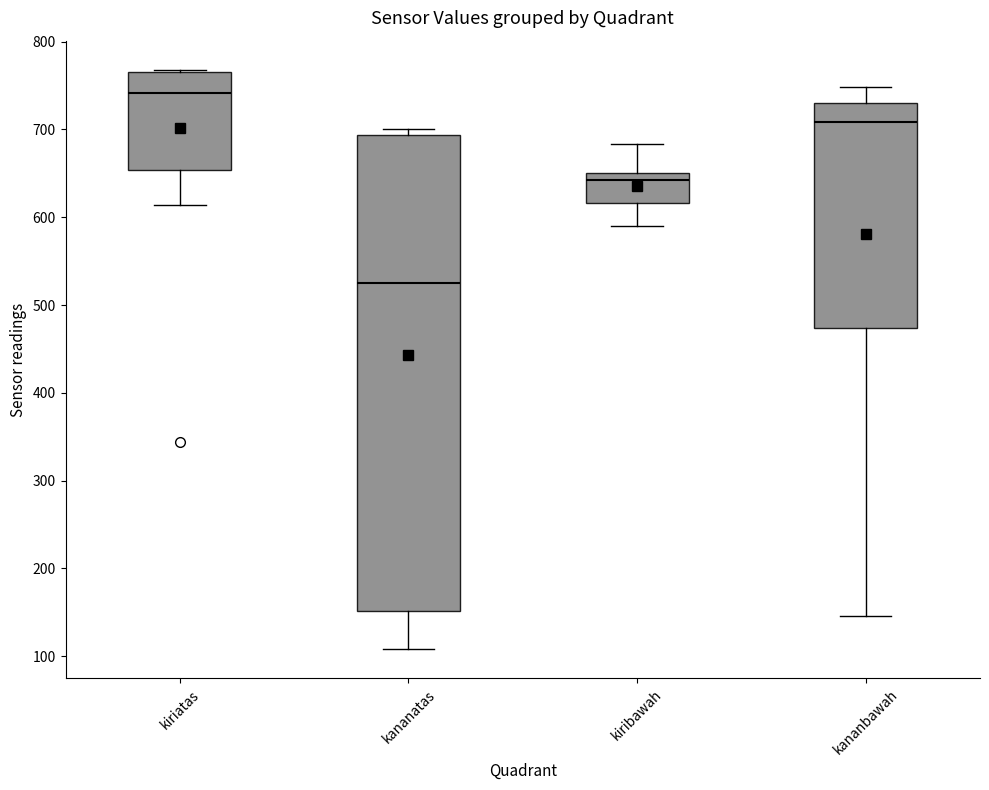

Reading left to right, read every box against the y-axis: the position of its median line, the range the box covers, and the ends of its whiskers. The values are not printed on the chart, so give them approximately, as read against the axis.

kiriatas: median 740, box 650 to 770, whiskers 610 to 770
kananatas: median 530, box 150 to 690, whiskers 110 to 700
kiribawah: median 640, box 620 to 650, whiskers 590 to 680
kananbawah: median 710, box 470 to 730, whiskers 150 to 750